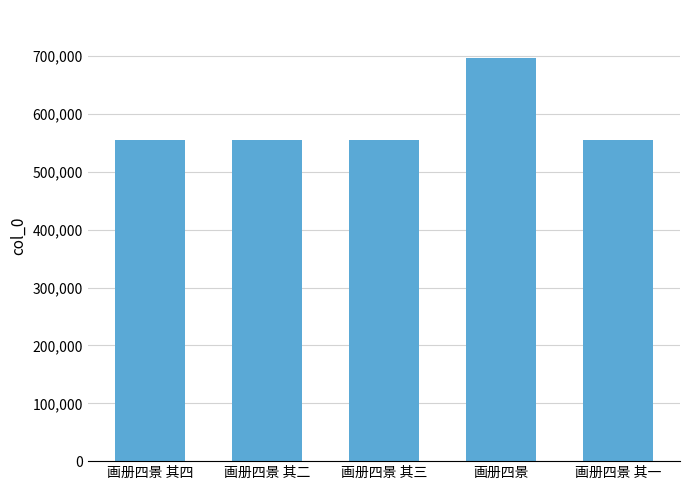

What is the maximum value shown in the chart?

696322